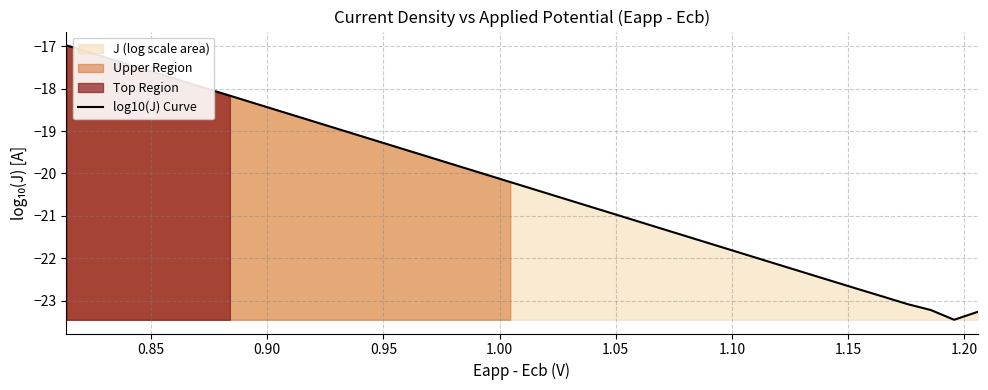

What is the lowest value of the log10(J) Curve series?

-23.4